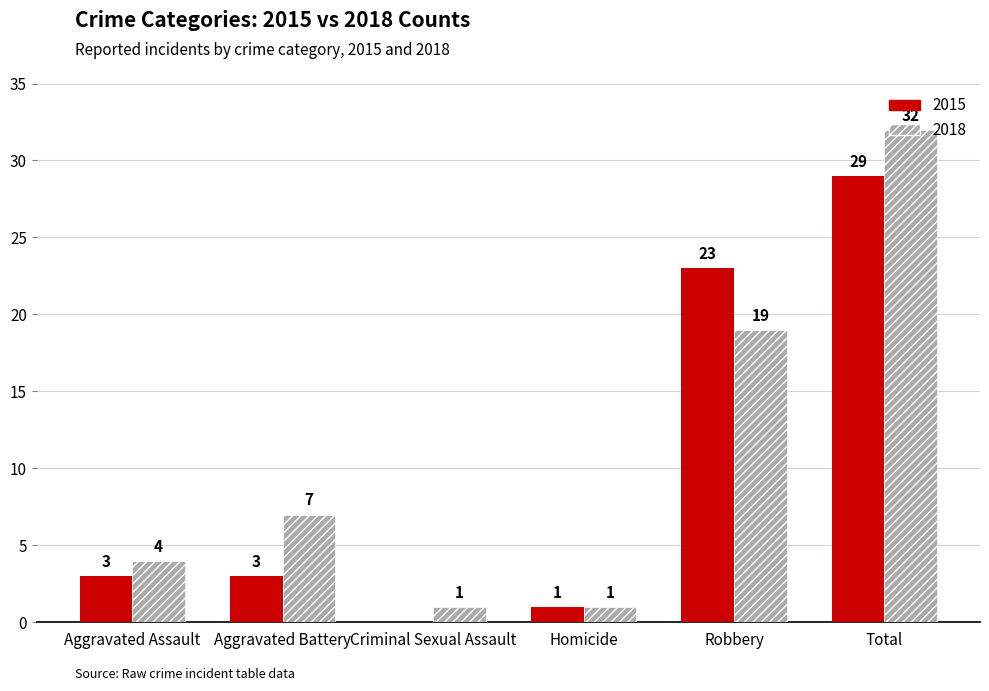

What value does the 2018 series have at Robbery?

19